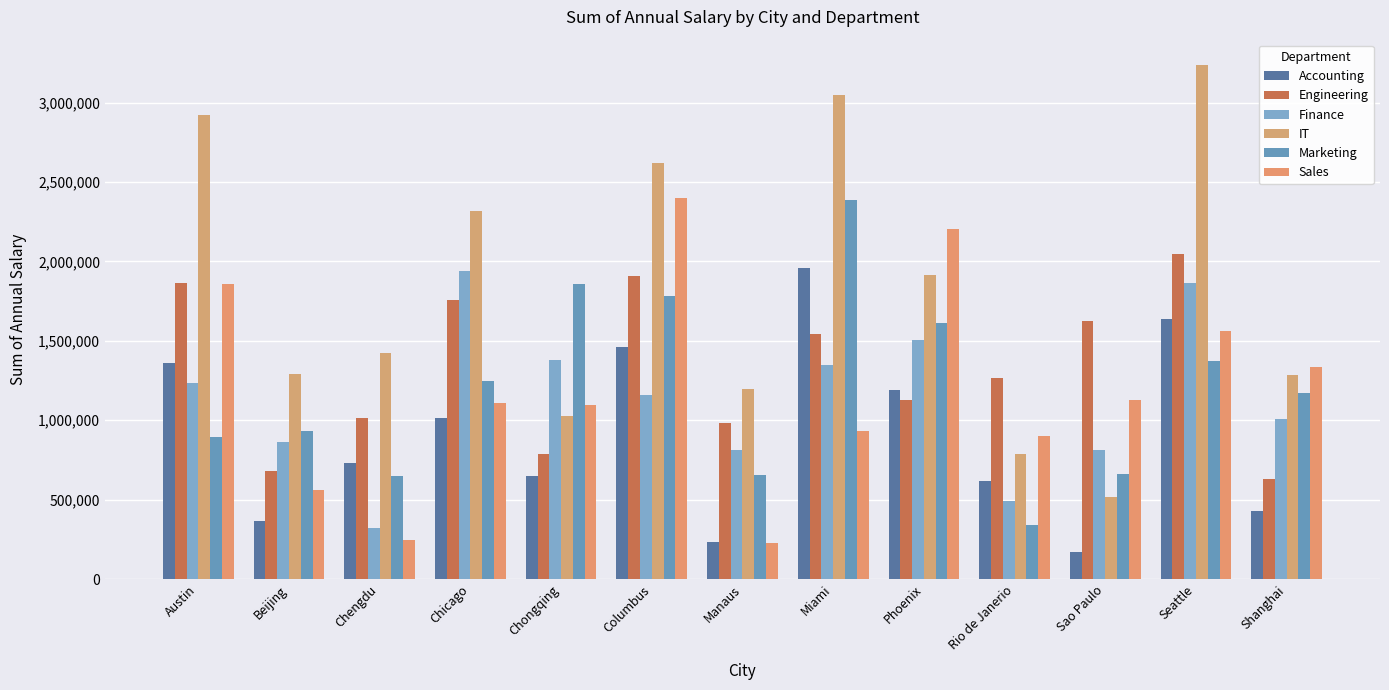

What is the spread (max minus min) of values at Sao Paulo?

1455818